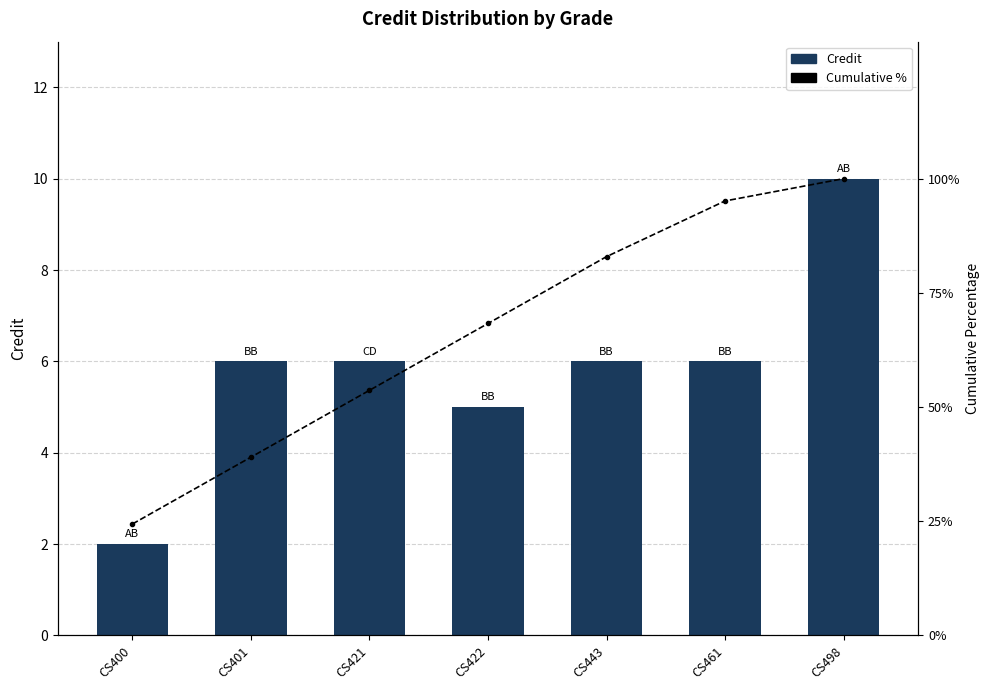

The Credit series shows 6.0 at CS443. True or false?

True